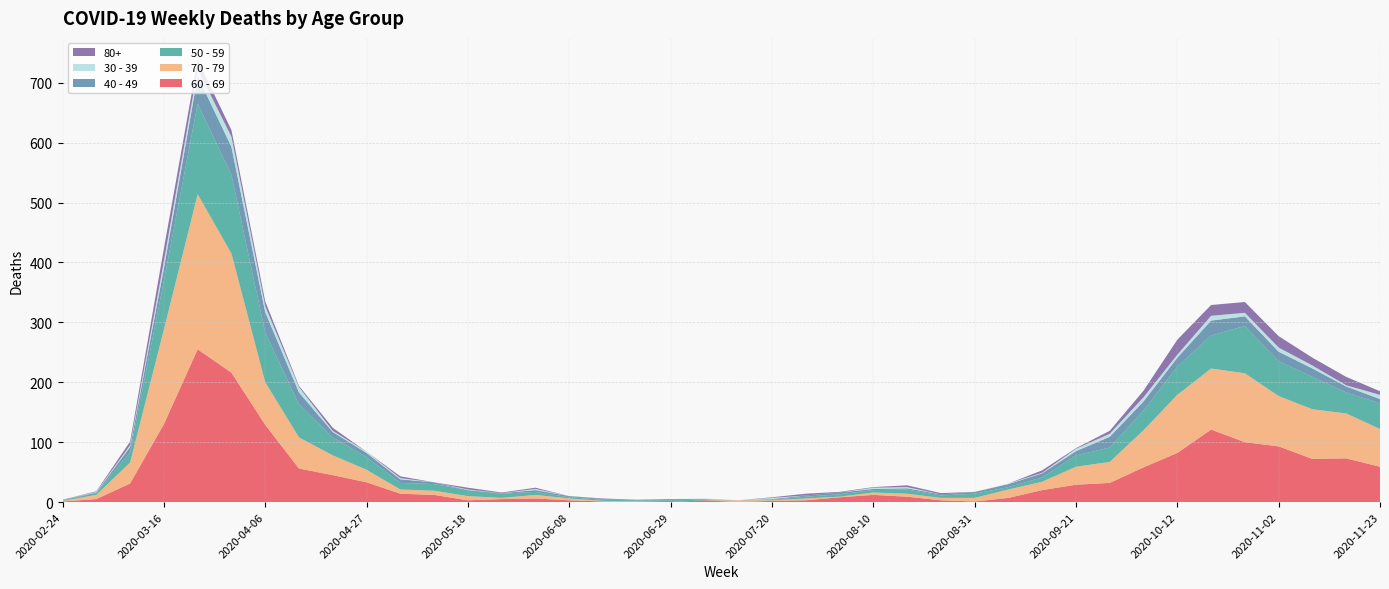

Reading left to right, list all the values displayed in this chart.

60 - 69: 2020-02-24=1	2020-03-02=5	2020-03-09=31	2020-03-16=130	2020-03-23=255	2020-03-30=216	2020-04-06=129	2020-04-13=56	2020-04-20=45	2020-04-27=33	2020-05-04=14	2020-05-11=12	2020-05-18=3	2020-05-25=5	2020-06-01=6	2020-06-08=3	2020-06-15=1	2020-06-22=0	2020-06-29=0	2020-07-06=3	2020-07-13=0	2020-07-20=2	2020-07-27=3	2020-08-03=8	2020-08-10=12	2020-08-17=9	2020-08-24=3	2020-08-31=1	2020-09-07=7	2020-09-14=20	2020-09-21=29	2020-09-28=32	2020-10-05=58	2020-10-12=82	2020-10-19=121	2020-10-26=100	2020-11-02=93	2020-11-09=72	2020-11-16=73	2020-11-23=59
70 - 79: 2020-02-24=1	2020-03-02=7	2020-03-09=35	2020-03-16=158	2020-03-23=259	2020-03-30=199	2020-04-06=71	2020-04-13=52	2020-04-20=33	2020-04-27=21	2020-05-04=7	2020-05-11=7	2020-05-18=7	2020-05-25=2	2020-06-01=6	2020-06-08=3	2020-06-15=1	2020-06-22=1	2020-06-29=0	2020-07-06=0	2020-07-13=3	2020-07-20=1	2020-07-27=3	2020-08-03=1	2020-08-10=4	2020-08-17=5	2020-08-24=4	2020-08-31=6	2020-09-07=14	2020-09-14=14	2020-09-21=30	2020-09-28=35	2020-10-05=62	2020-10-12=97	2020-10-19=102	2020-10-26=115	2020-11-02=84	2020-11-09=83	2020-11-16=75	2020-11-23=63
50 - 59: 2020-02-24=1	2020-03-02=3	2020-03-09=17	2020-03-16=81	2020-03-23=151	2020-03-30=131	2020-04-06=83	2020-04-13=55	2020-04-20=30	2020-04-27=21	2020-05-04=11	2020-05-11=11	2020-05-18=10	2020-05-25=7	2020-06-01=5	2020-06-08=2	2020-06-15=2	2020-06-22=2	2020-06-29=3	2020-07-06=1	2020-07-13=0	2020-07-20=1	2020-07-27=3	2020-08-03=4	2020-08-10=4	2020-08-17=7	2020-08-24=4	2020-08-31=7	2020-09-07=4	2020-09-14=7	2020-09-21=19	2020-09-28=24	2020-10-05=33	2020-10-12=47	2020-10-19=55	2020-10-26=79	2020-11-02=58	2020-11-09=54	2020-11-16=35	2020-11-23=43
40 - 49: 2020-02-24=1	2020-03-02=1	2020-03-09=9	2020-03-16=21	2020-03-23=46	2020-03-30=47	2020-04-06=34	2020-04-13=20	2020-04-20=9	2020-04-27=7	2020-05-04=6	2020-05-11=3	2020-05-18=0	2020-05-25=1	2020-06-01=3	2020-06-08=2	2020-06-15=1	2020-06-22=1	2020-06-29=2	2020-07-06=1	2020-07-13=0	2020-07-20=1	2020-07-27=2	2020-08-03=3	2020-08-10=2	2020-08-17=2	2020-08-24=2	2020-08-31=3	2020-09-07=5	2020-09-14=7	2020-09-21=7	2020-09-28=18	2020-10-05=15	2020-10-12=15	2020-10-19=25	2020-10-26=16	2020-11-02=16	2020-11-09=14	2020-11-16=10	2020-11-23=7
30 - 39: 2020-02-24=0	2020-03-02=1	2020-03-09=3	2020-03-16=12	2020-03-23=12	2020-03-30=17	2020-04-06=10	2020-04-13=9	2020-04-20=2	2020-04-27=2	2020-05-04=2	2020-05-11=0	2020-05-18=1	2020-05-25=0	2020-06-01=2	2020-06-08=0	2020-06-15=0	2020-06-22=0	2020-06-29=0	2020-07-06=1	2020-07-13=0	2020-07-20=2	2020-07-27=0	2020-08-03=0	2020-08-10=2	2020-08-17=2	2020-08-24=0	2020-08-31=0	2020-09-07=1	2020-09-14=1	2020-09-21=4	2020-09-28=5	2020-10-05=7	2020-10-12=5	2020-10-19=8	2020-10-26=6	2020-11-02=7	2020-11-09=5	2020-11-16=2	2020-11-23=7
80+: 2020-02-24=0	2020-03-02=1	2020-03-09=6	2020-03-16=21	2020-03-23=15	2020-03-30=11	2020-04-06=8	2020-04-13=2	2020-04-20=5	2020-04-27=0	2020-05-04=3	2020-05-11=0	2020-05-18=3	2020-05-25=1	2020-06-01=2	2020-06-08=0	2020-06-15=1	2020-06-22=0	2020-06-29=0	2020-07-06=0	2020-07-13=0	2020-07-20=1	2020-07-27=3	2020-08-03=1	2020-08-10=1	2020-08-17=3	2020-08-24=2	2020-08-31=0	2020-09-07=0	2020-09-14=4	2020-09-21=1	2020-09-28=5	2020-10-05=11	2020-10-12=25	2020-10-19=18	2020-10-26=18	2020-11-02=19	2020-11-09=13	2020-11-16=14	2020-11-23=6